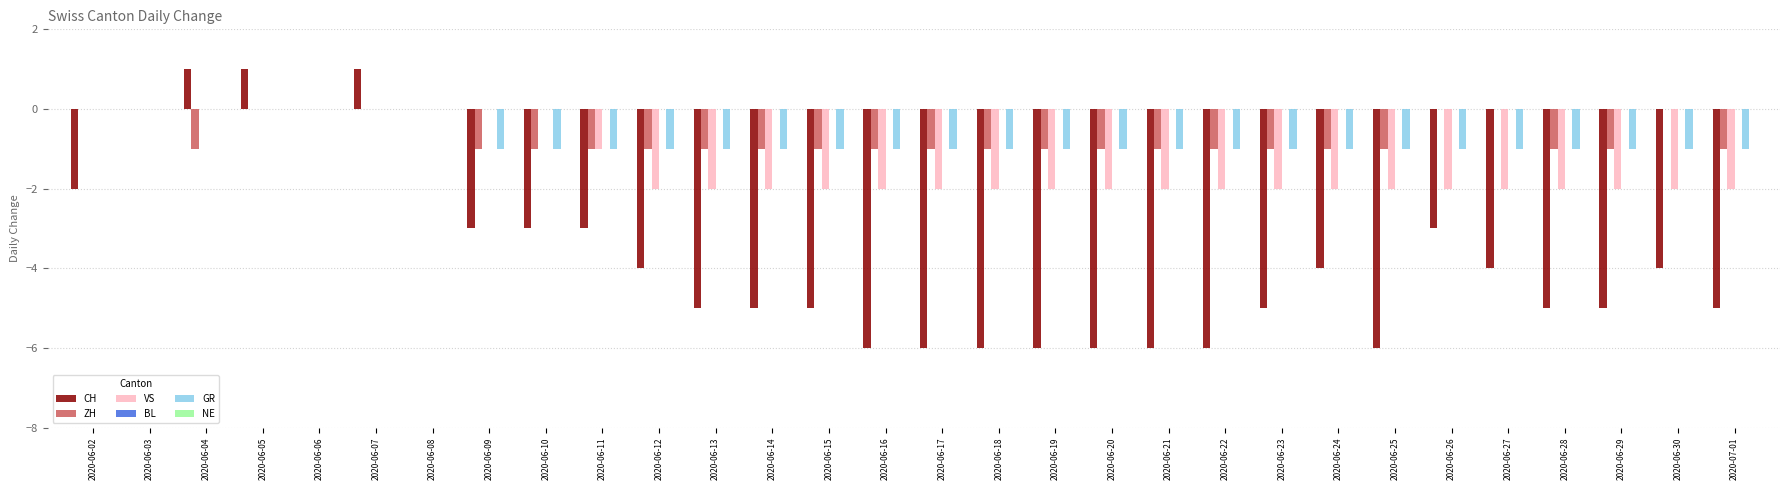

How many VS values are between -2 and 0?

30